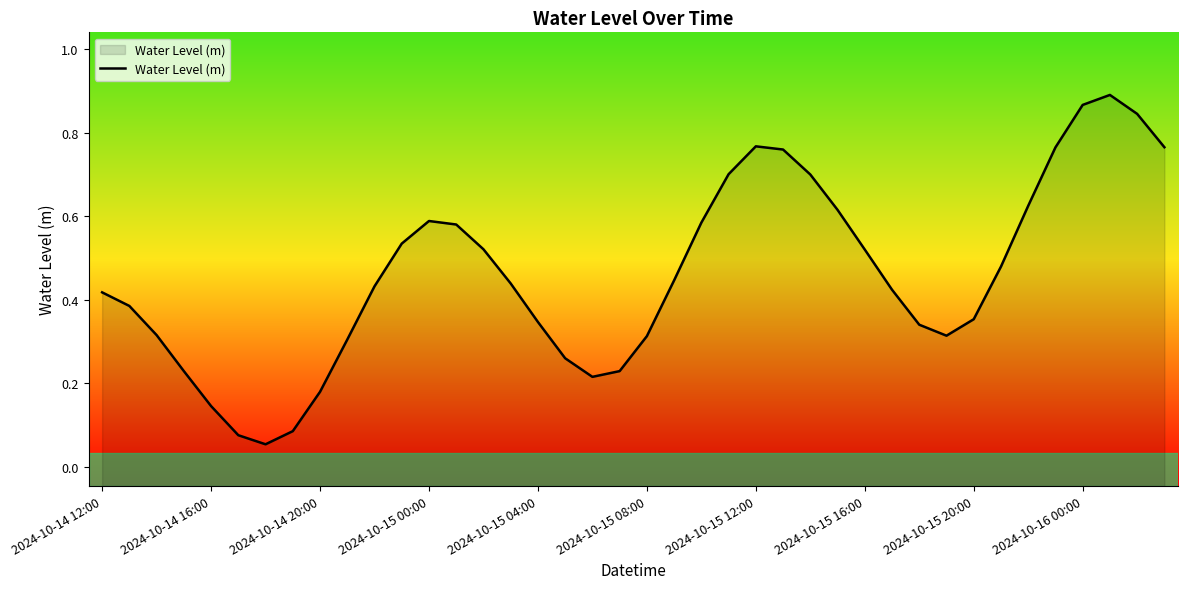

The chart shows a value of 0.1 at 2024-10-14 20:00. True or false?

False